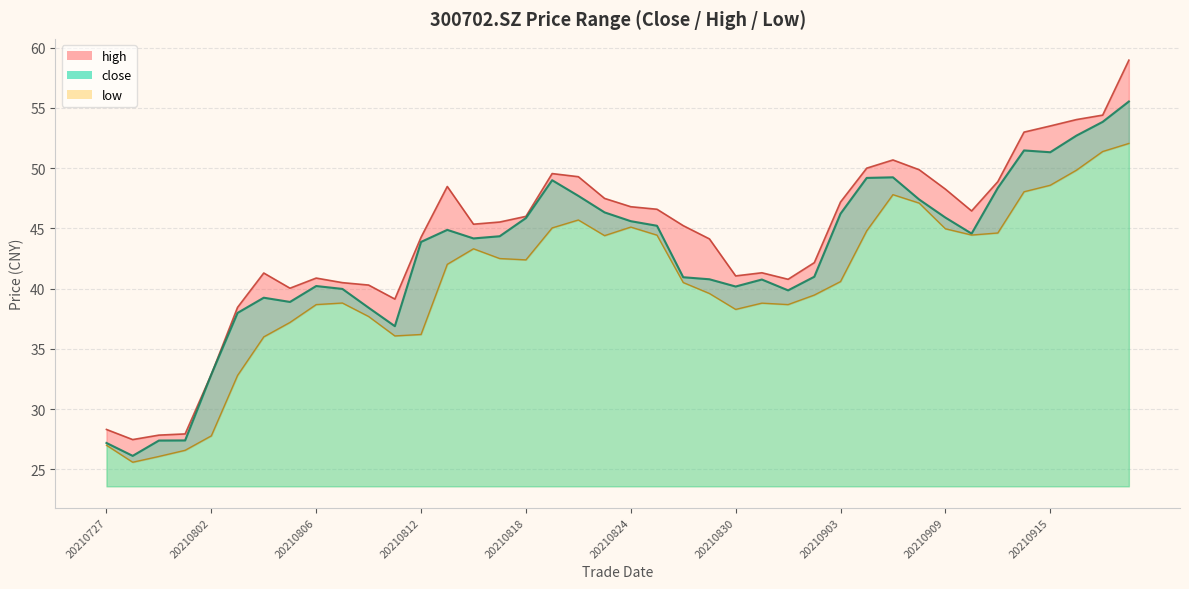

What is the difference between the maximum and minimum values in the high series?

31.5